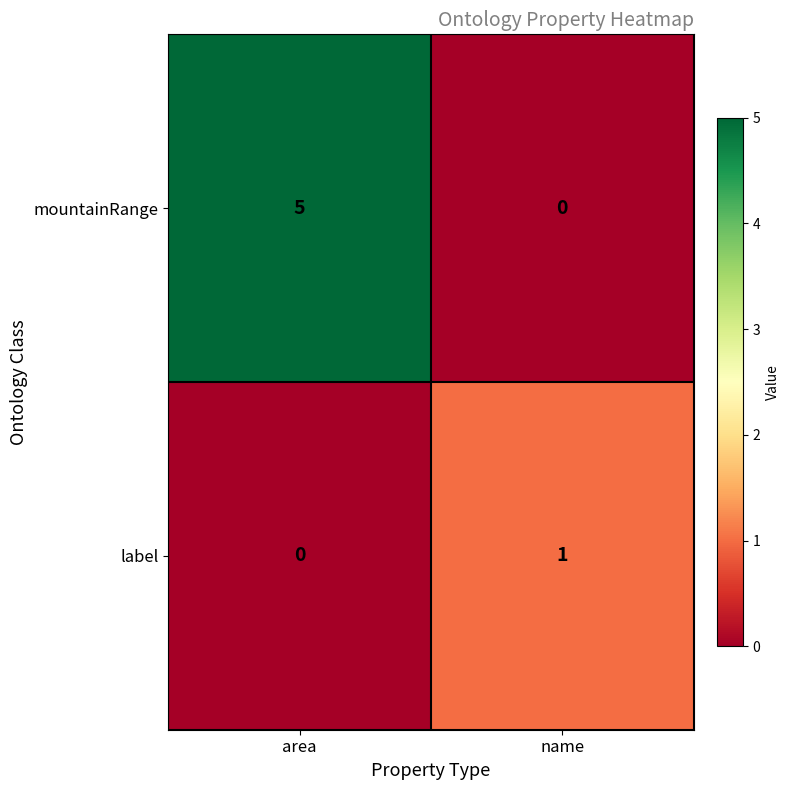

What is the total value across all series at area?

5